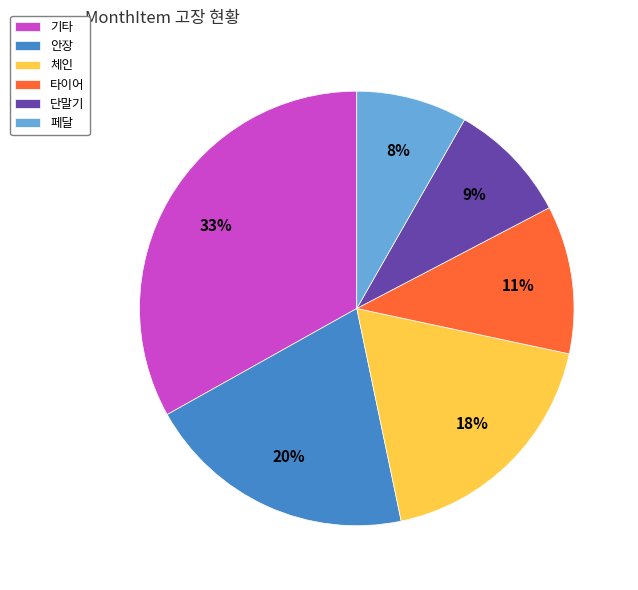

Which slice is the smallest?

페달